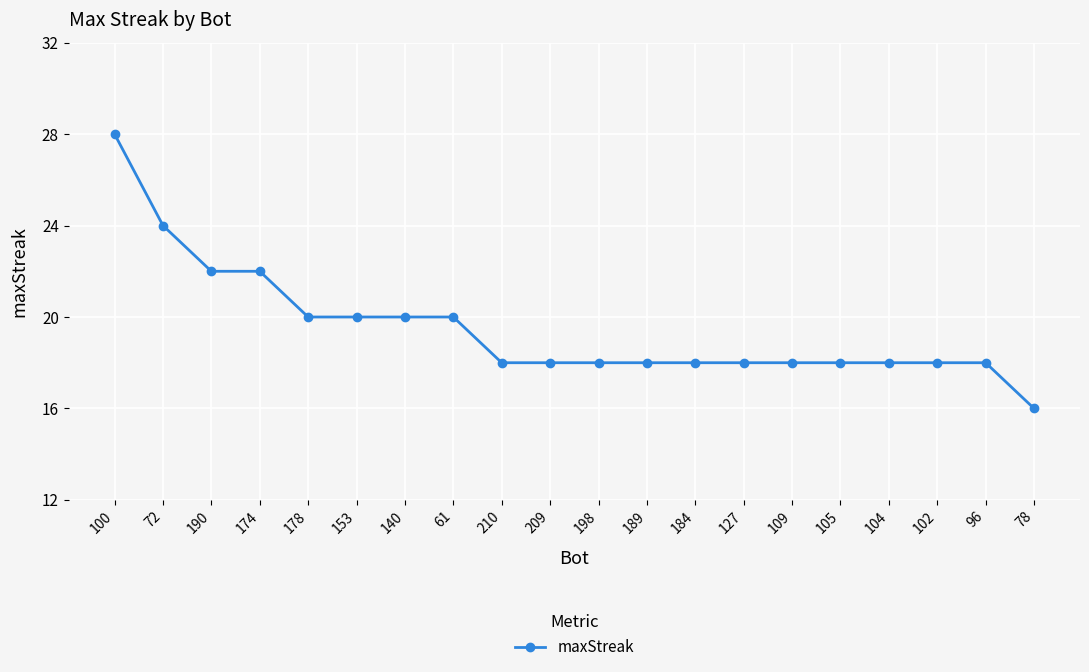

What is the label of the 3rd point from the left?

190